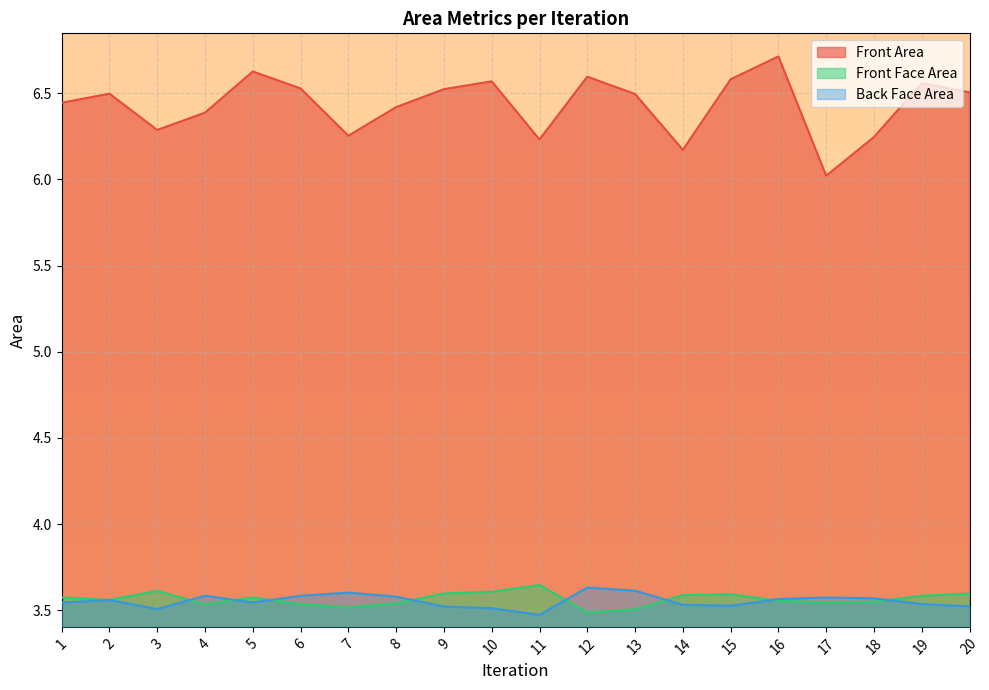

How many lines are shown in the chart?

3